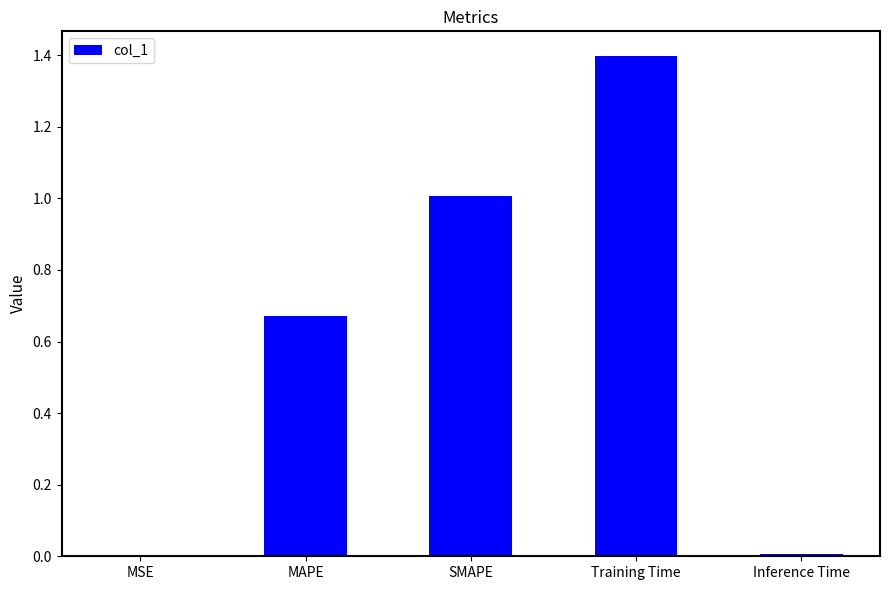

What is the sum of all values?

3.1